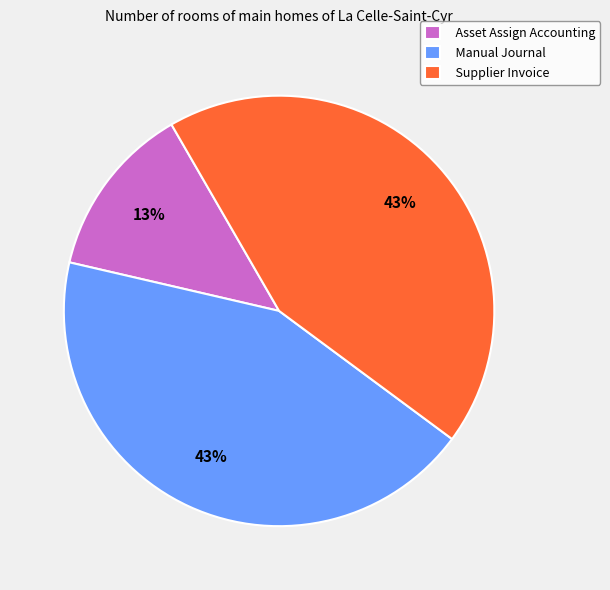

True or false: Asset Assign Accounting accounts for 25% of the total.

False